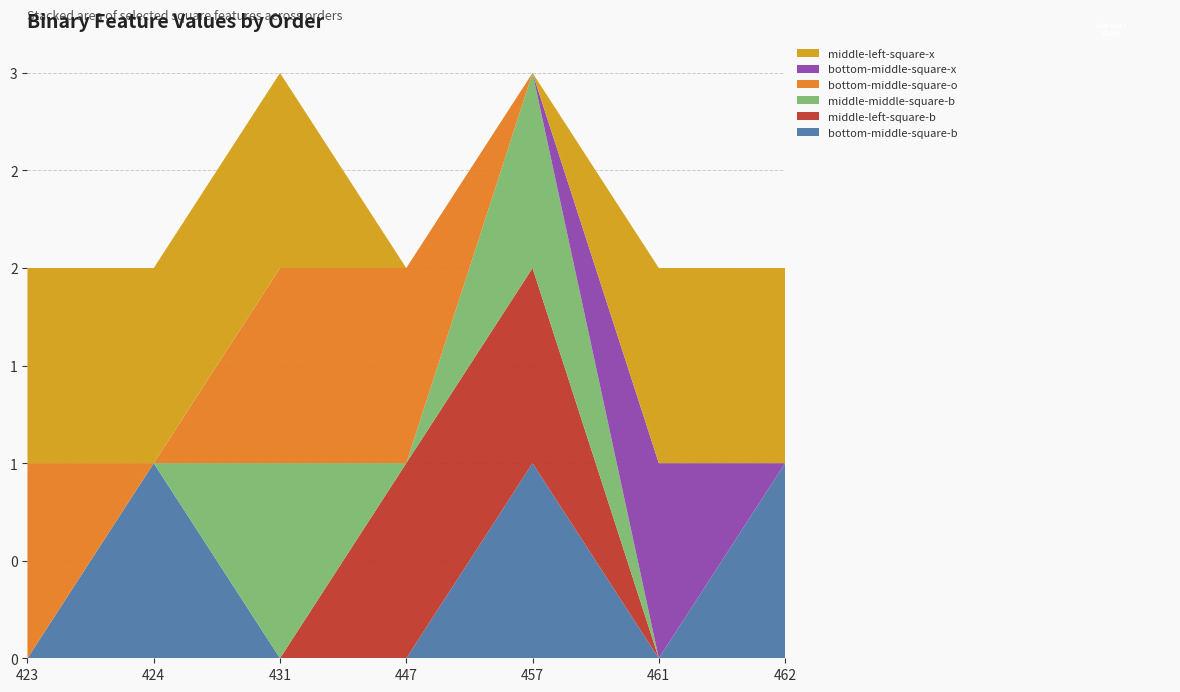

Reading left to right, list all the values displayed in this chart.

bottom-middle-square-b: 0	1	0	0	1	0	1
middle-left-square-b: 0	0	0	1	1	0	0
middle-middle-square-b: 0	0	1	0	1	0	0
bottom-middle-square-o: 1	0	1	1	0	0	0
bottom-middle-square-x: 0	0	0	0	0	1	0
middle-left-square-x: 1	1	1	0	0	1	1